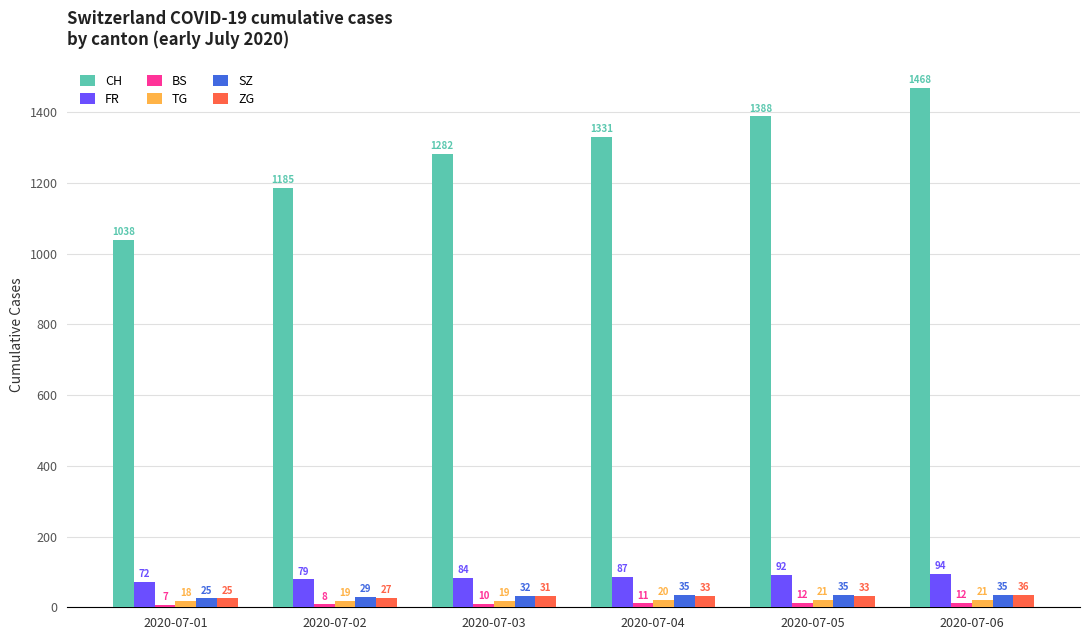

What is the highest value of the ZG series?

36